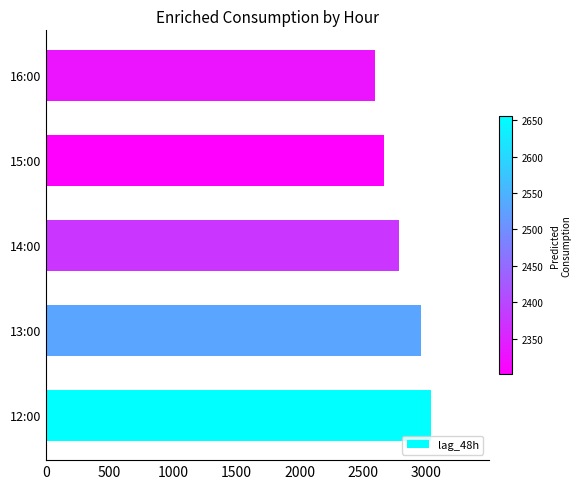

Approximately how many times larger is the value at 15:00 compared to 13:00?

0.9